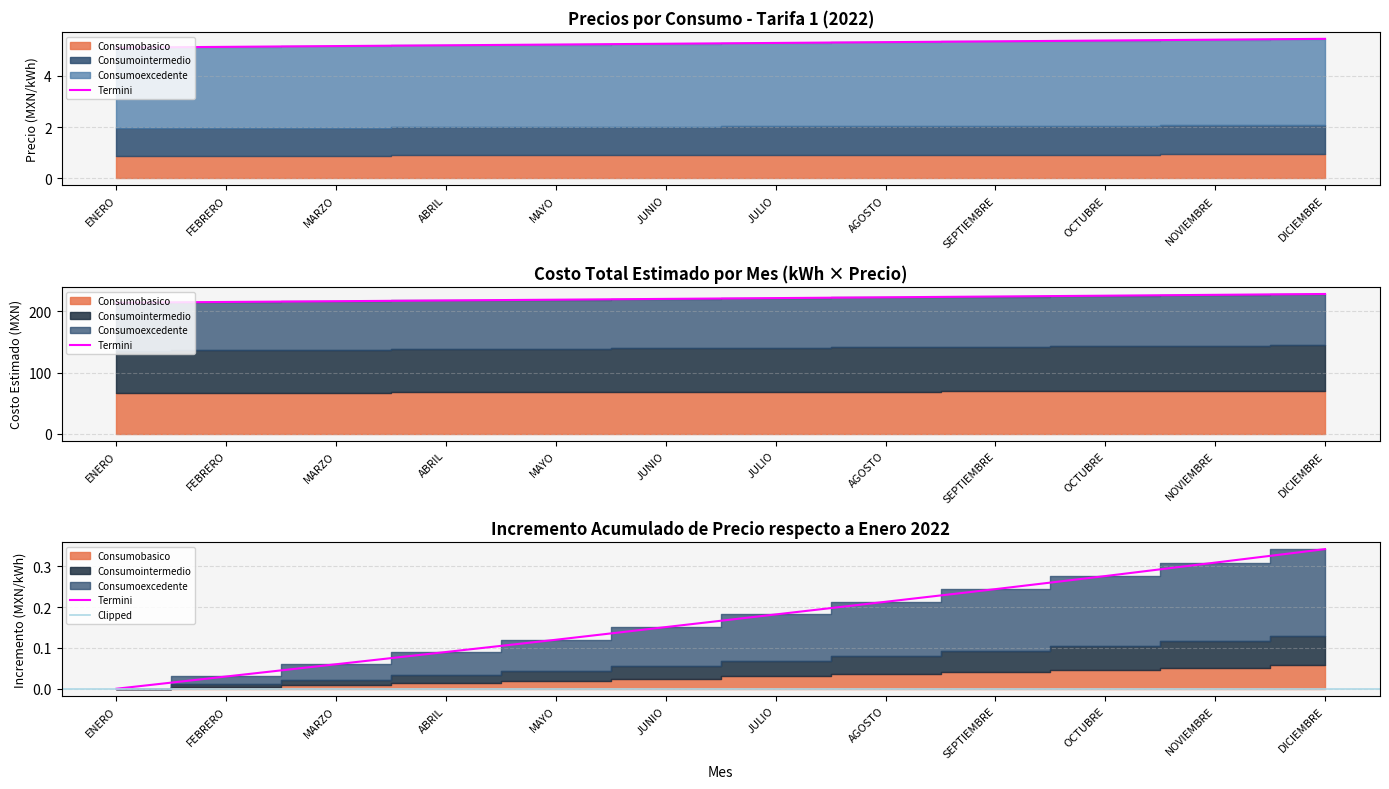

Which series has the widest spread of values?

Consumobasico